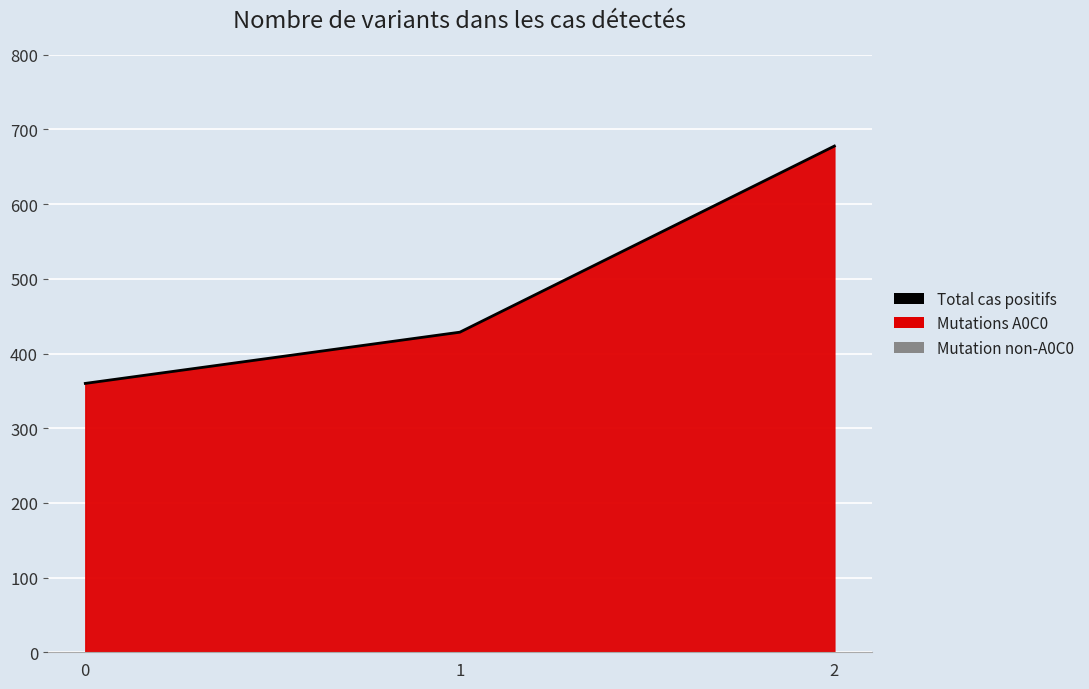

Reading left to right, transcribe all the data shown in this chart.

0=360.0	1=428.6	2=677.8